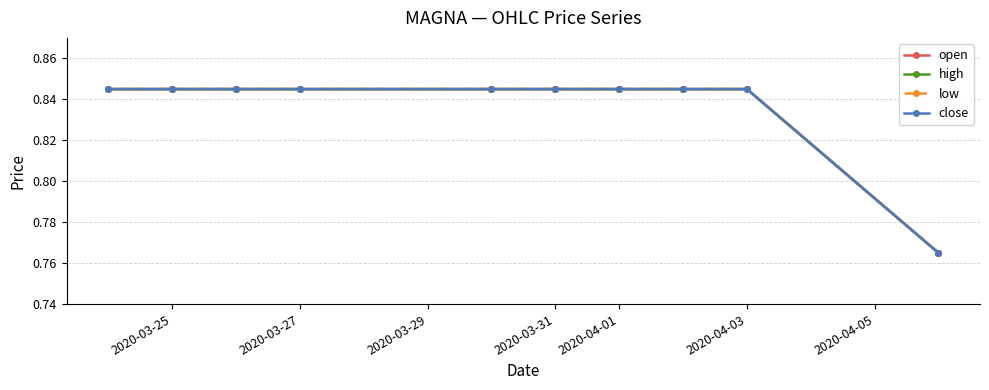

Does the chart have visible grid lines?

Yes